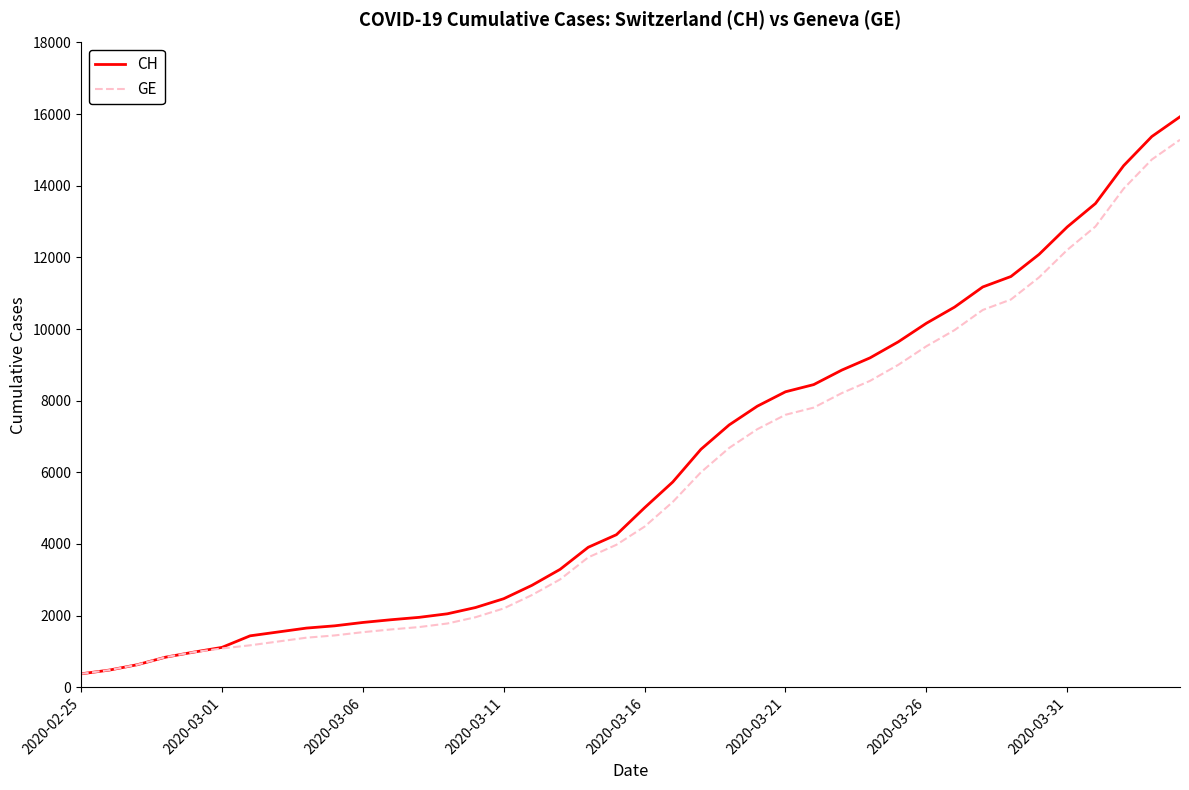

What is the minimum value shown in the chart?

375